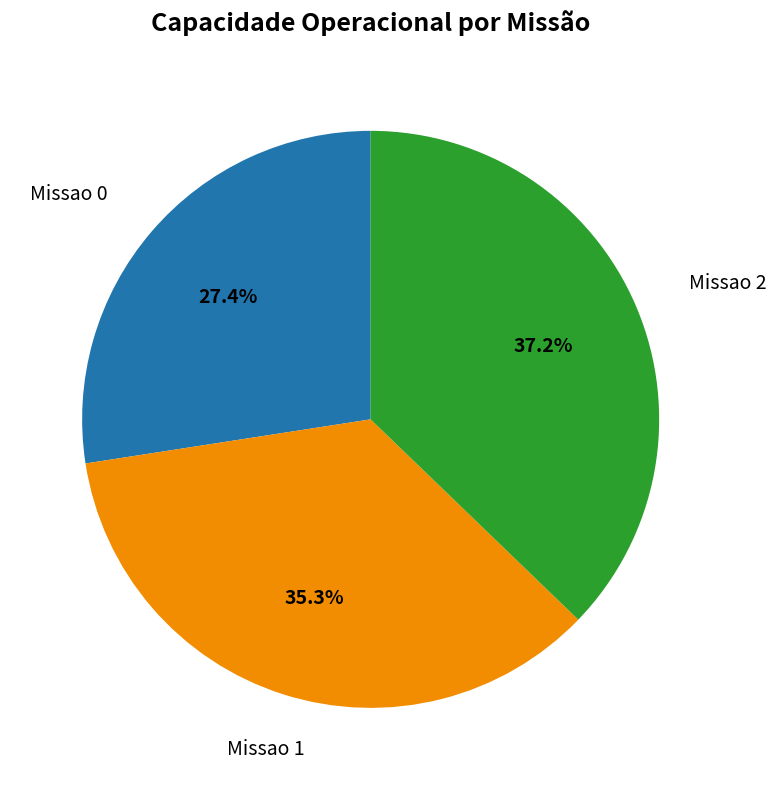

Does any single category account for the majority?

No